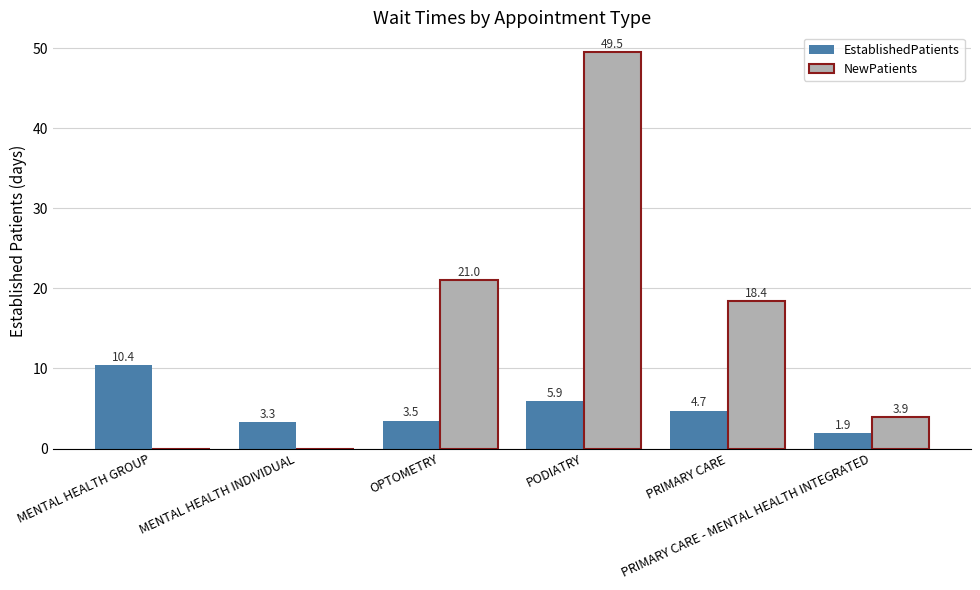

What is the sum of all NewPatients values?

92.8